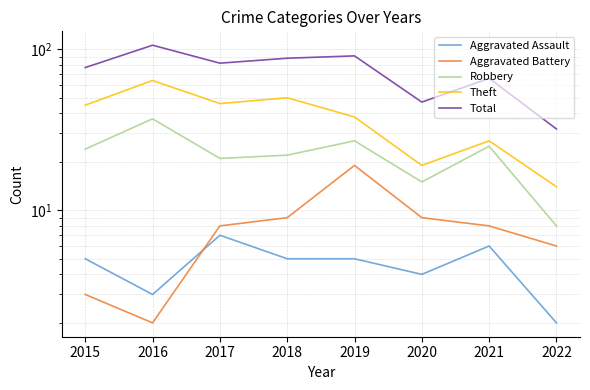

Rank the series at 2016 from highest to lowest value.

Total, Theft, Robbery, Aggravated Assault, Aggravated Battery